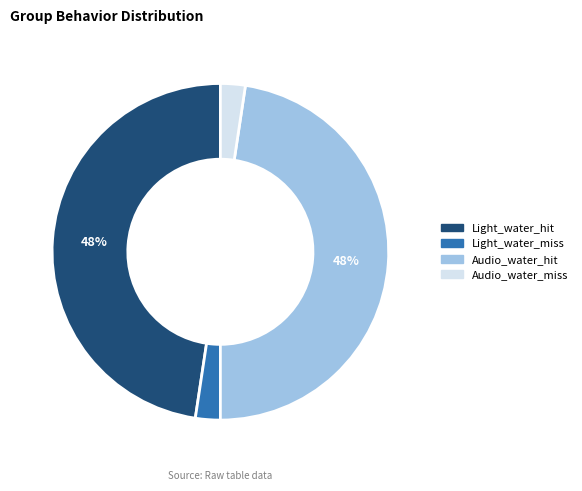

What percentage is the Light_water_hit slice, to the nearest percent?

48%